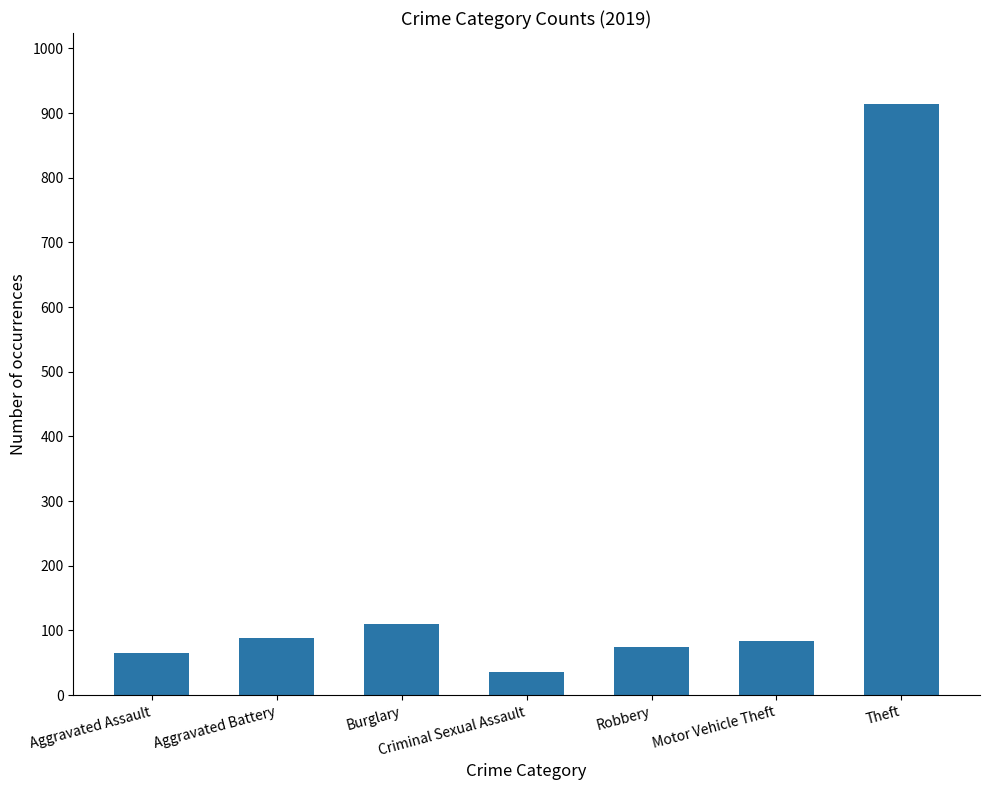

What is the label of the 1st bar from the right?

Theft